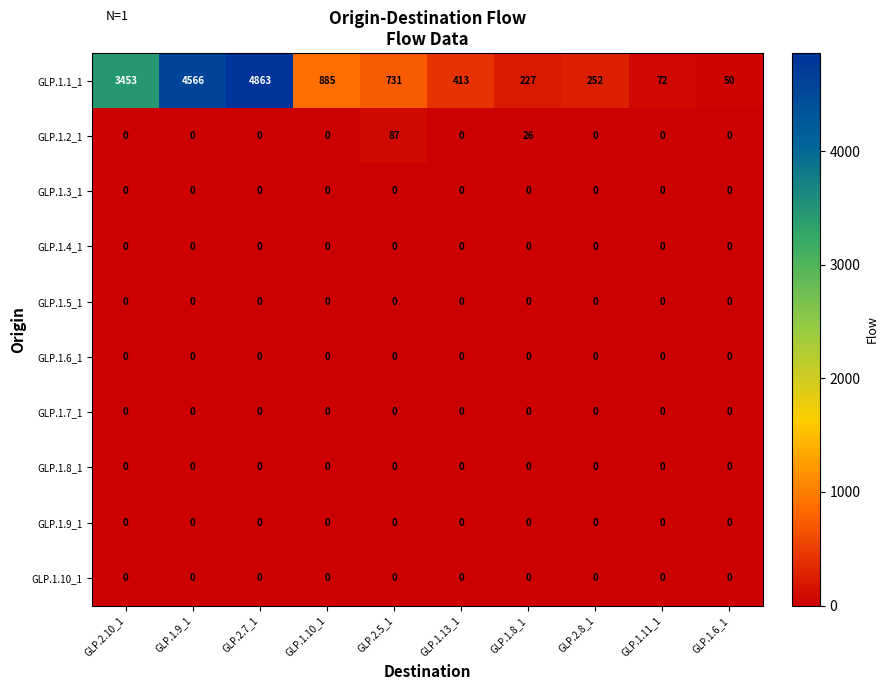

What is the sum of all GLP.1.2_1 values?

113